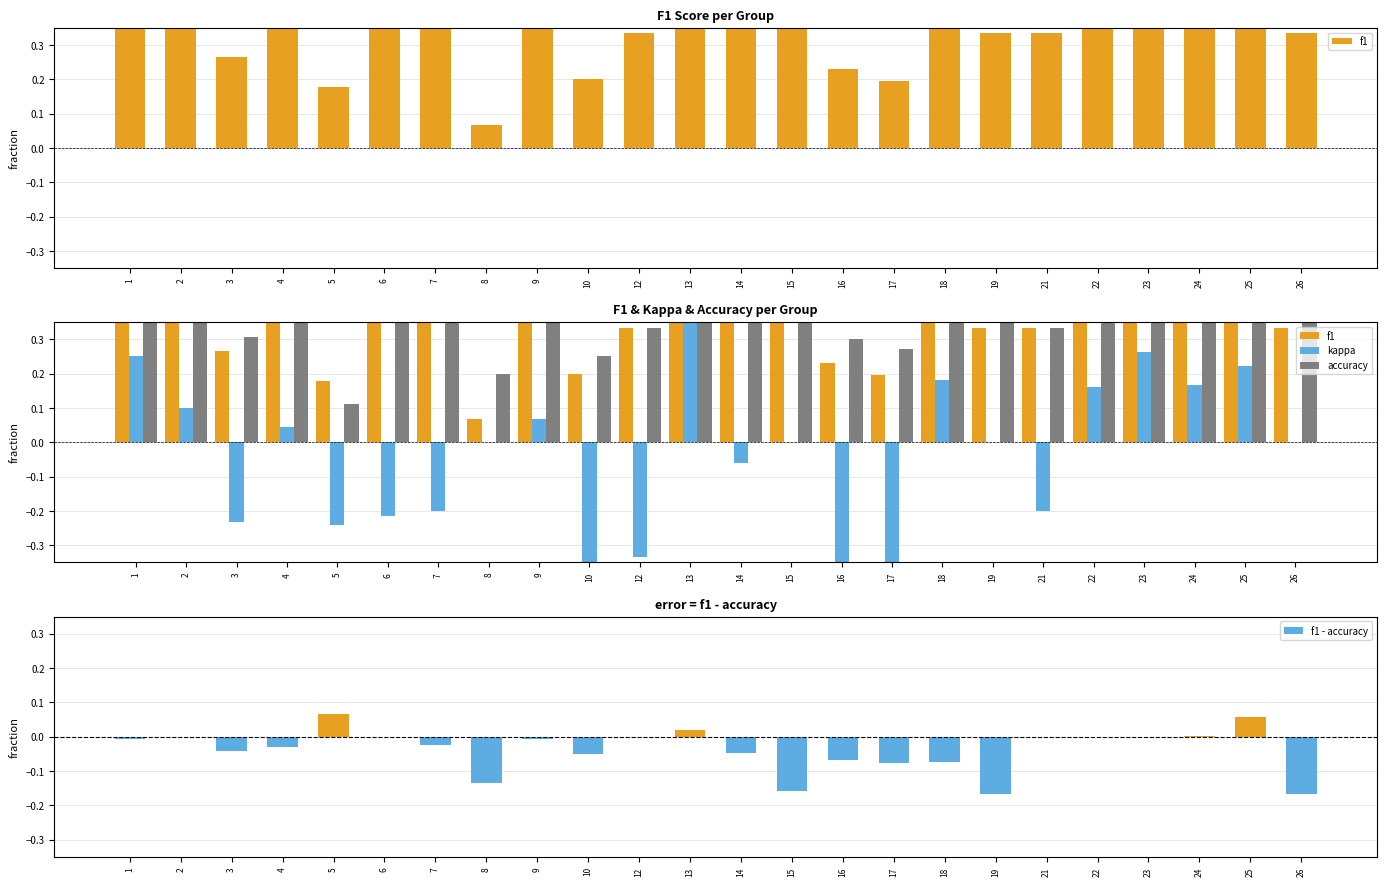

Are the bars grouped side by side (vs. stacked)?

Yes